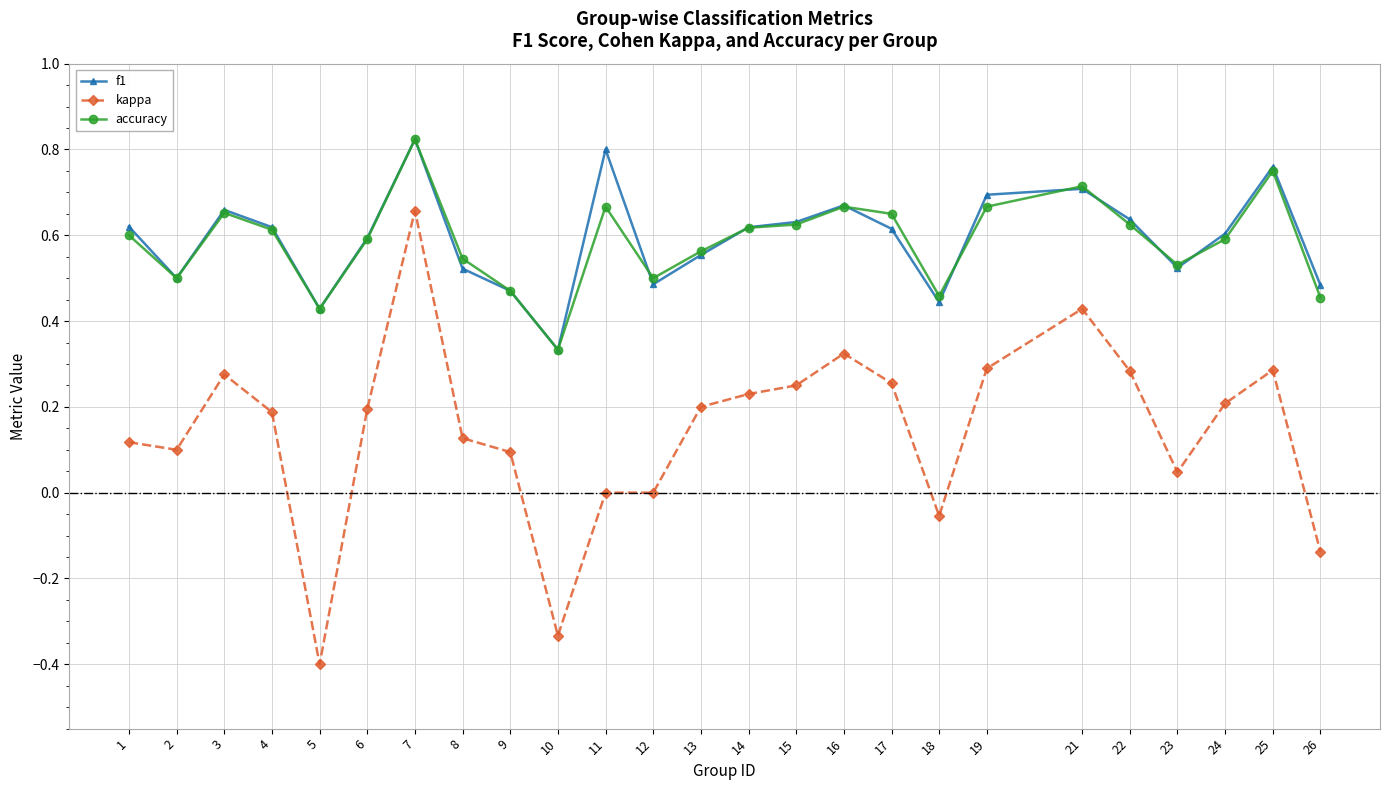

Which series has the largest range (max minus min)?

kappa